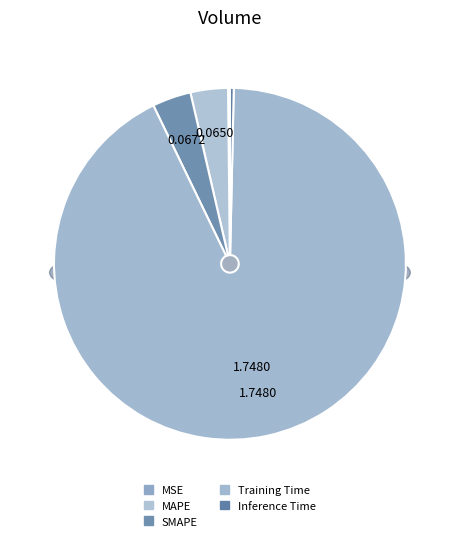

To the nearest percent, what is the average slice percentage?

20%